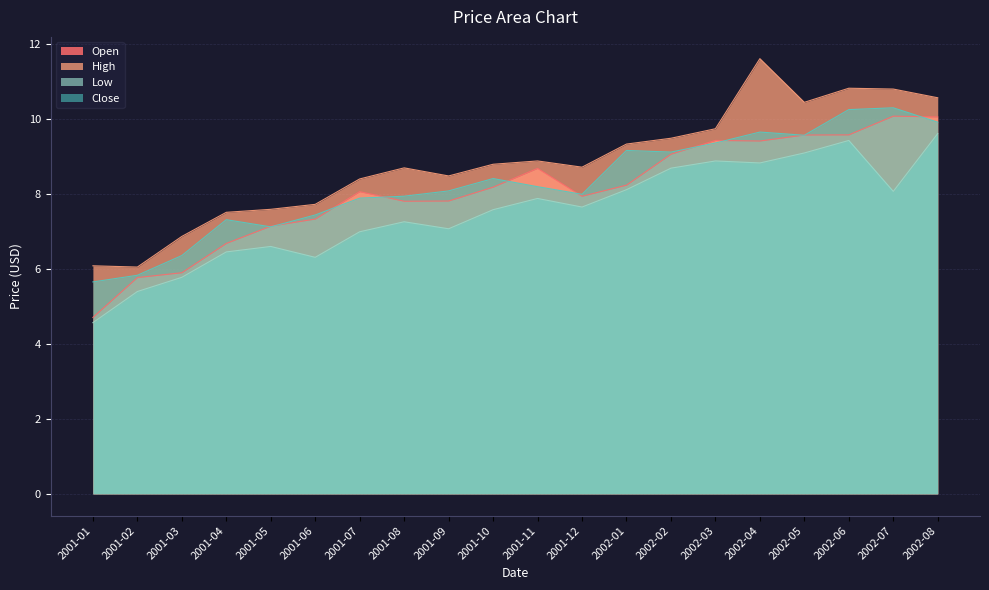

Where is Low nearest to the value 7?

2001-07